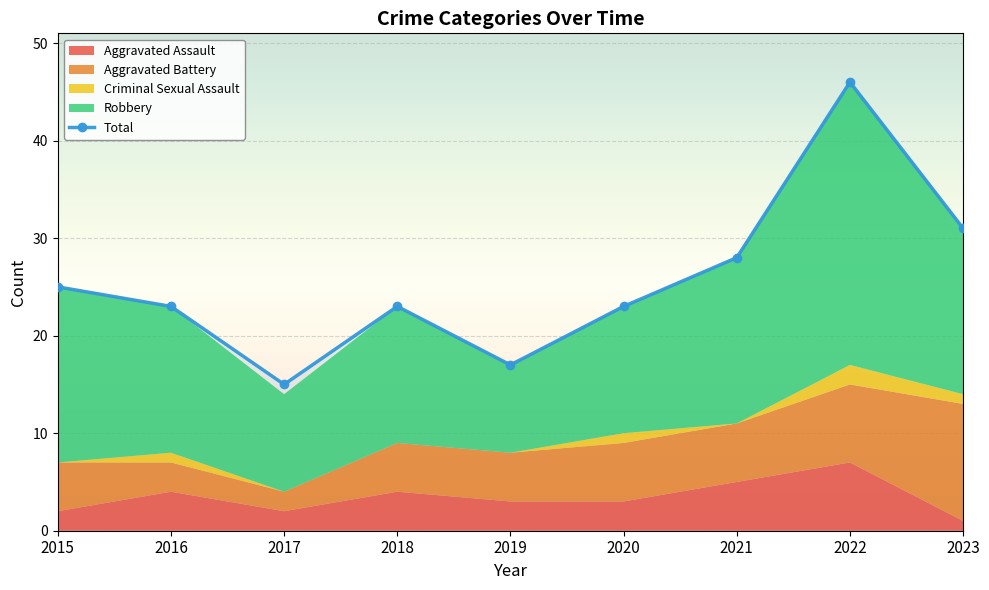

The chart shows a value of 42 at 2023. True or false?

False